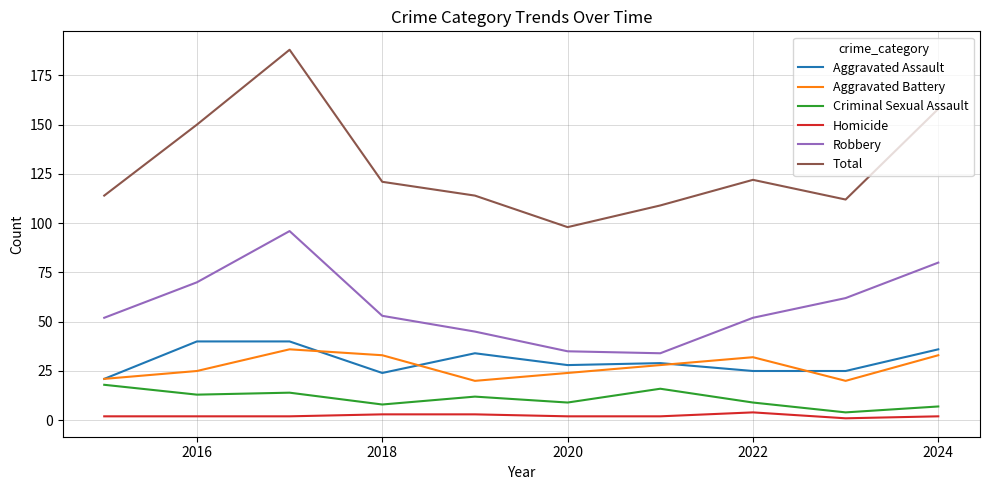

True or false: Robbery and Criminal Sexual Assault cross at least once.

False